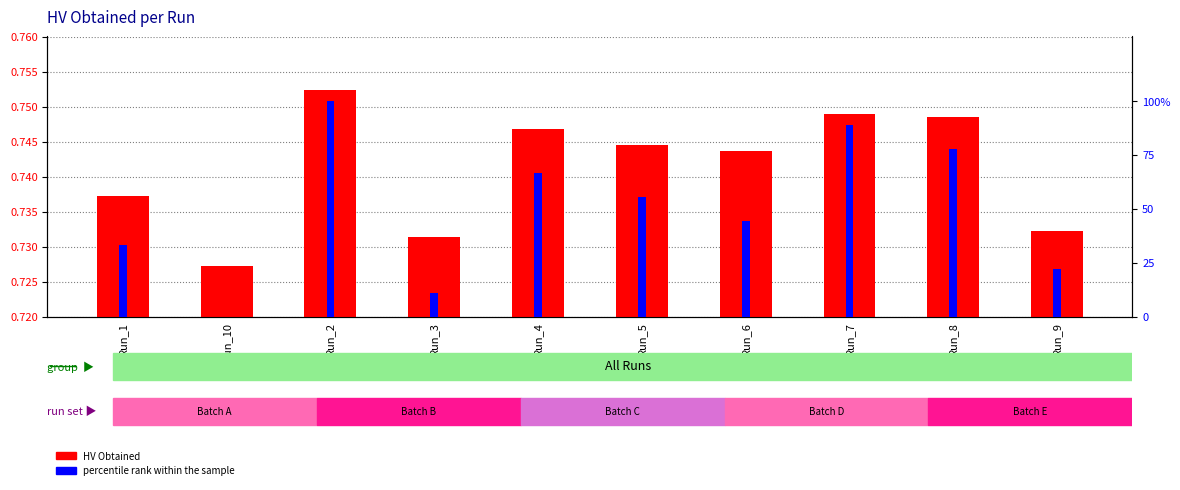

The HV Obtained series shows 1.3 at Run_6. True or false?

False